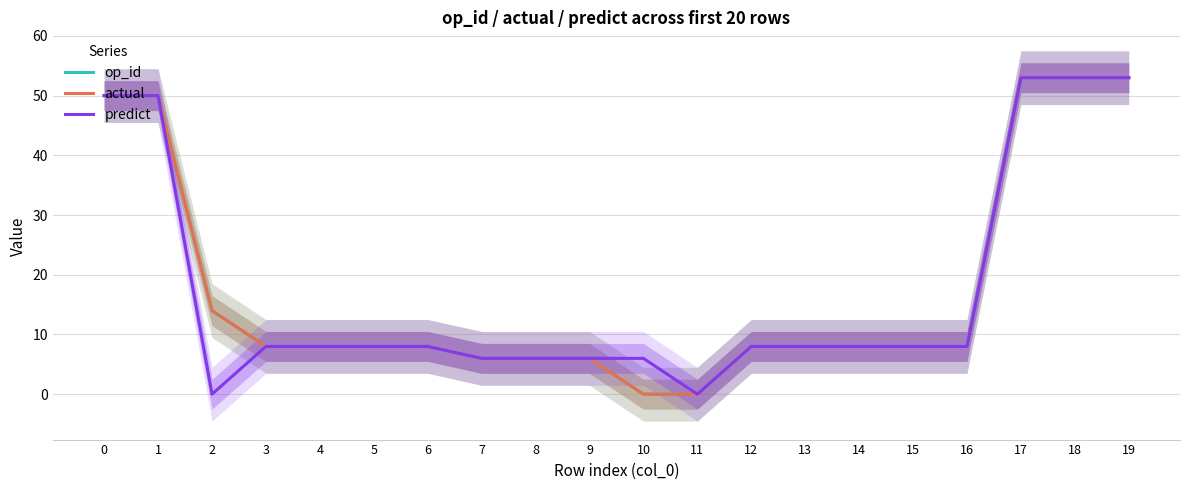

Which category has the lowest value in the predict series?

2